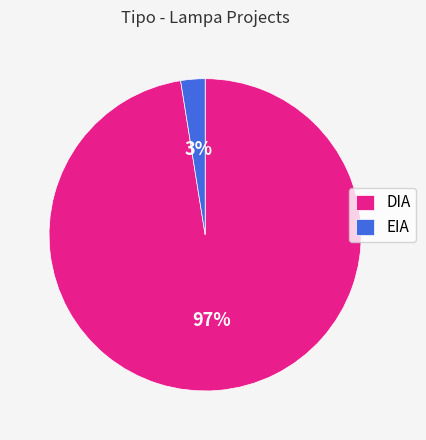

Which category has the smallest portion of the pie?

EIA